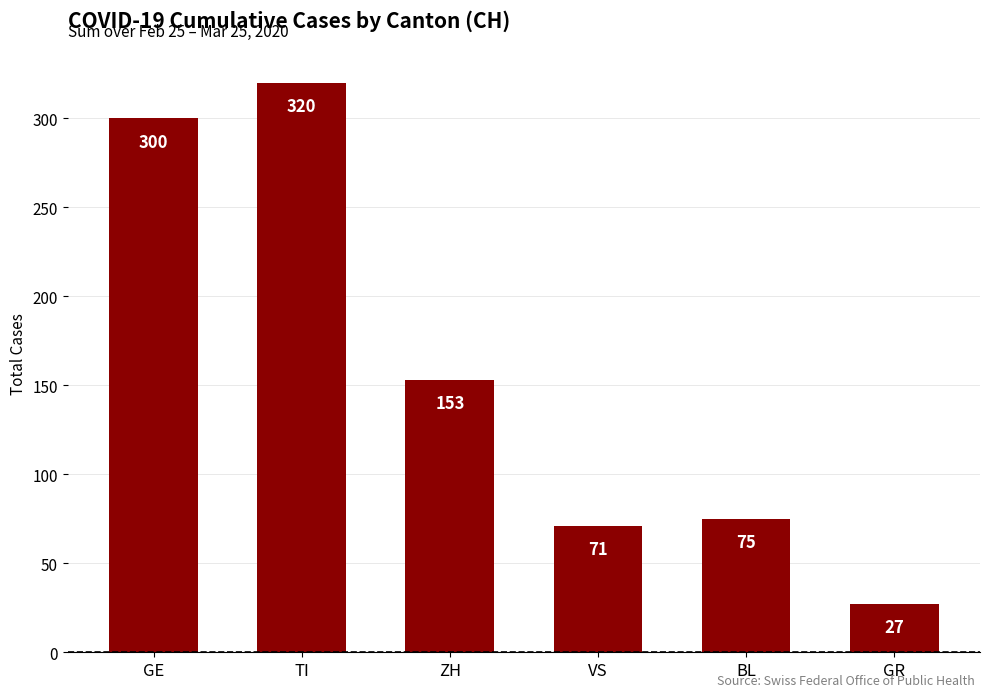

Where does the data first go above 153?

GE